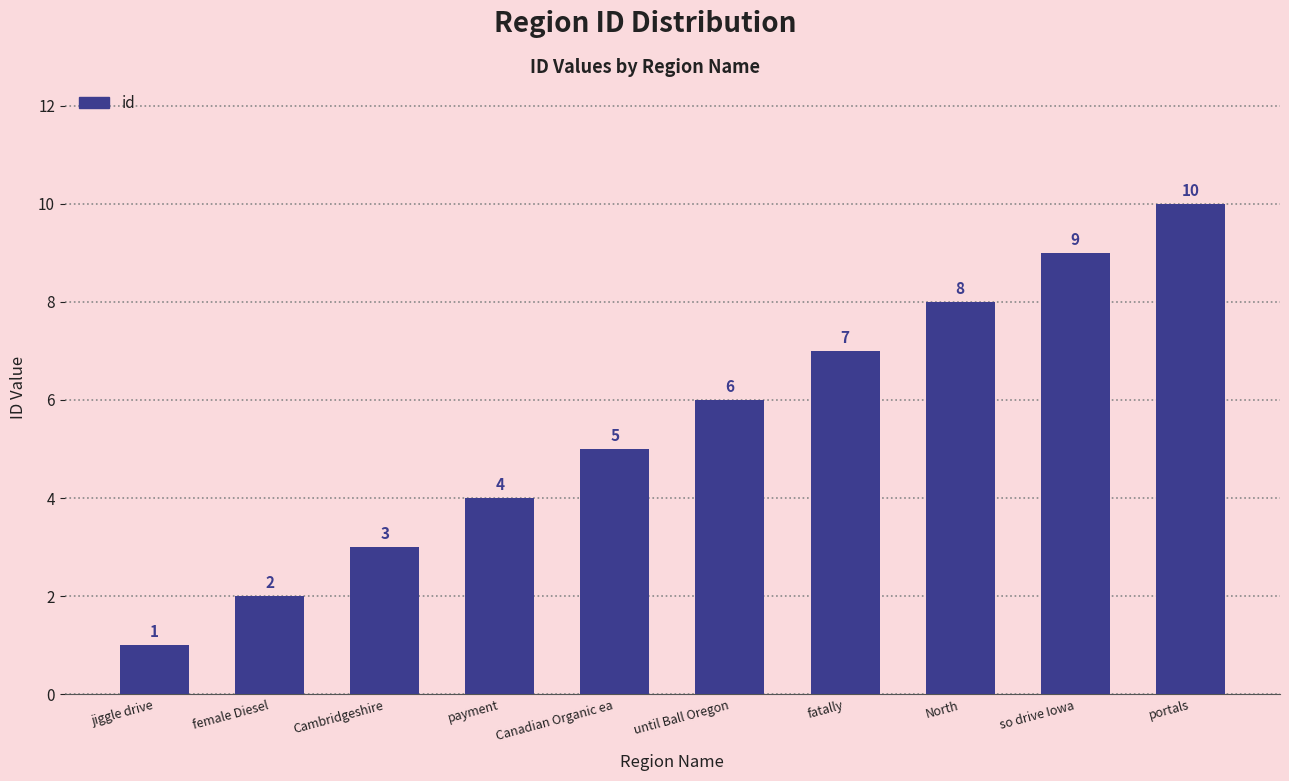

Rank the categories by value from lowest to highest.

jiggle drive, female Diesel, Cambridgeshire, payment, Canadian Organic ea, until Ball Oregon, fatally, North, so drive Iowa, portals